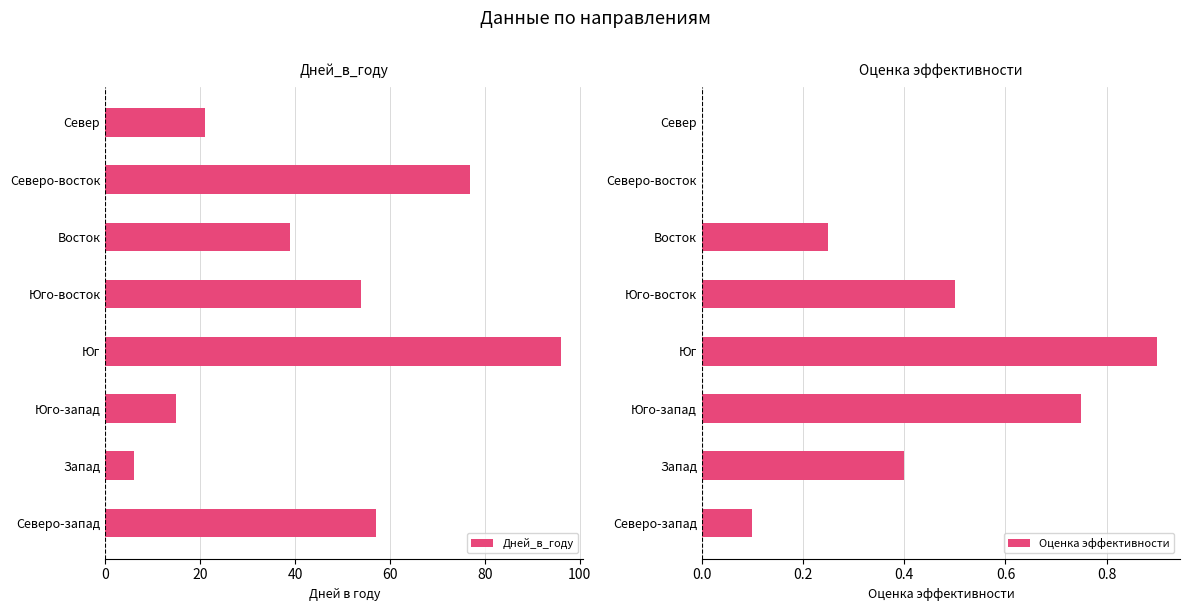

Rank the series by their maximum value, from lowest to highest.

Оценка эффективности, Дней_в_году